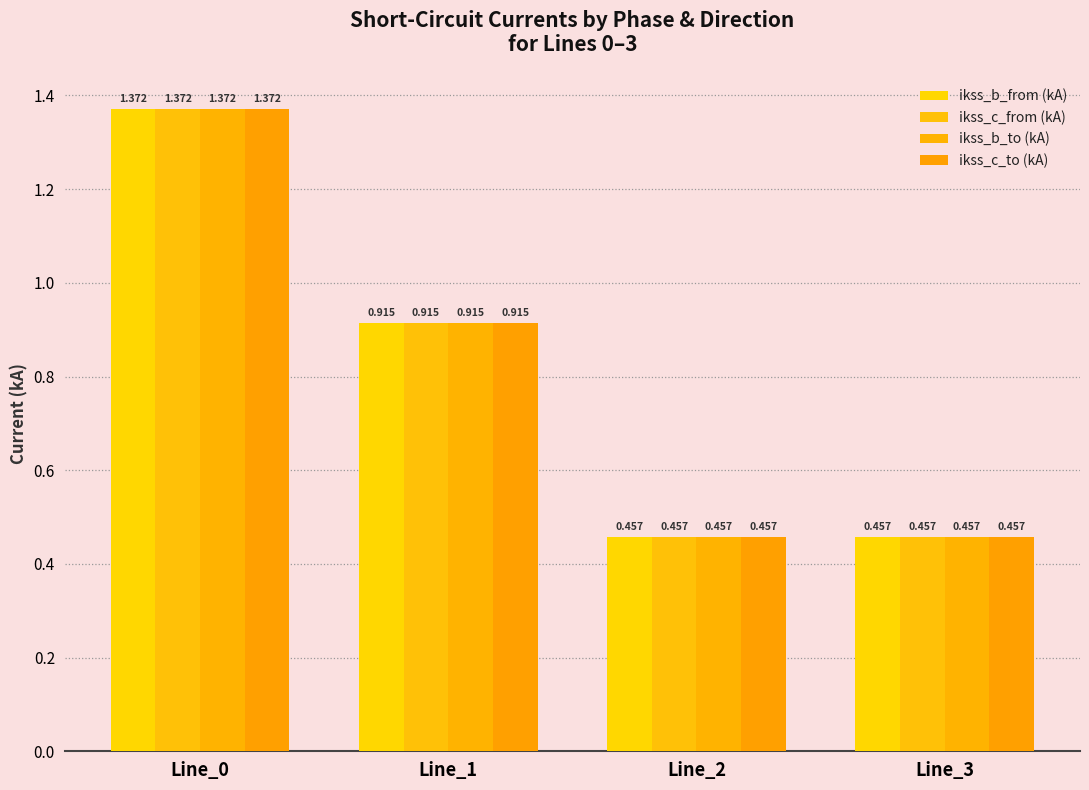

Does the chart contain stacked bars?

No